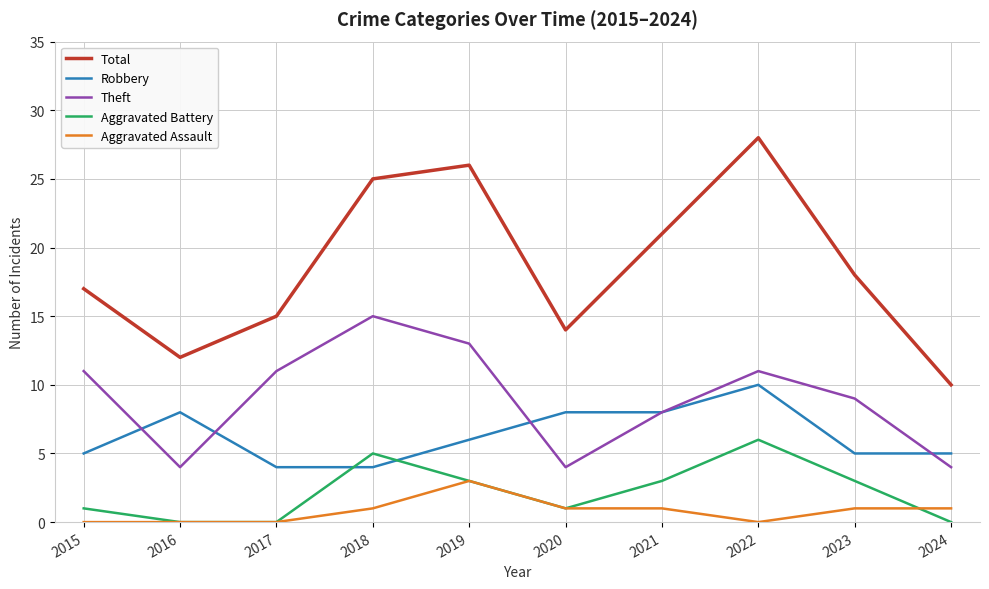

What value does the Robbery series have at 2023?

5